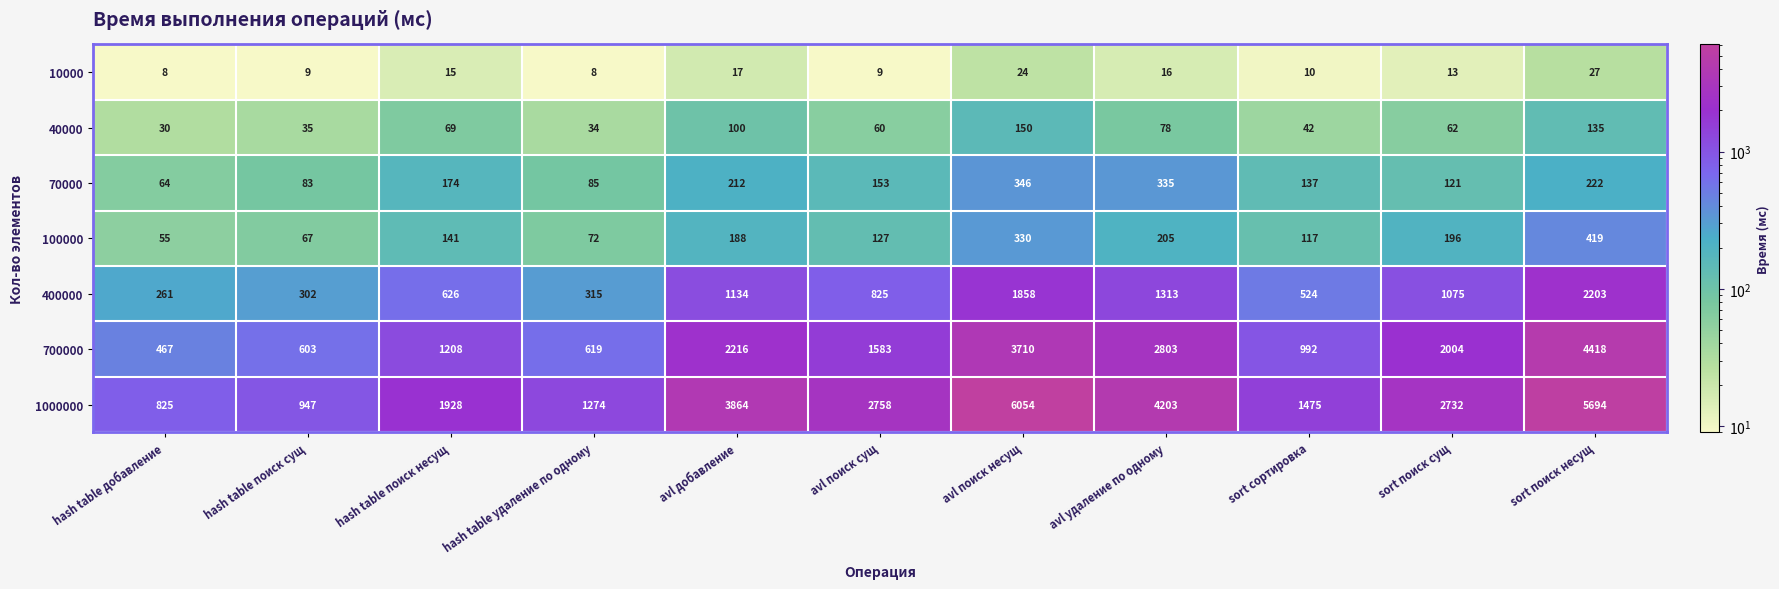

The 700000 series shows 1353 at avl добавление. True or false?

False